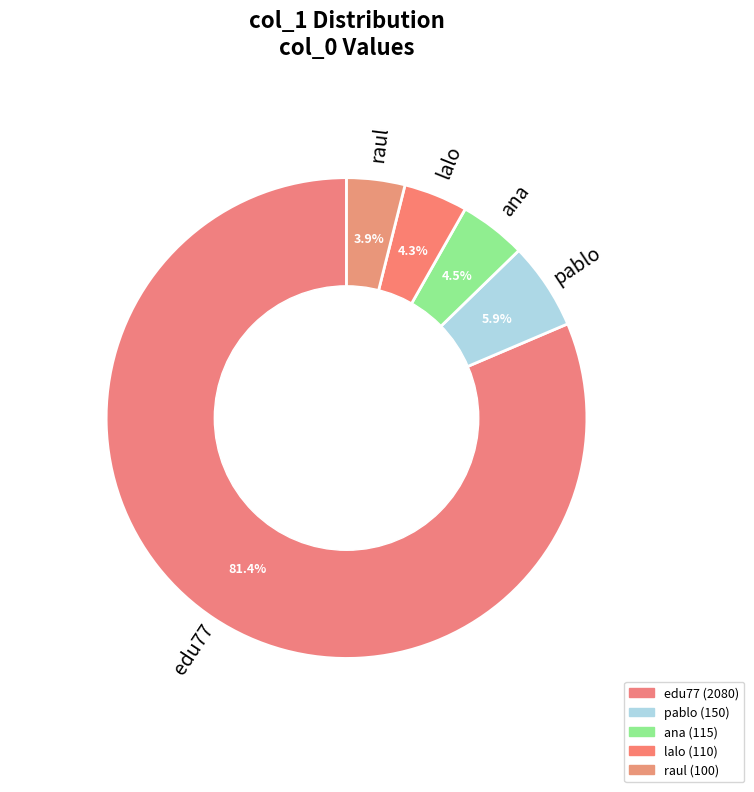

To the nearest percent, what is the combined percentage of raul and pablo?

10%